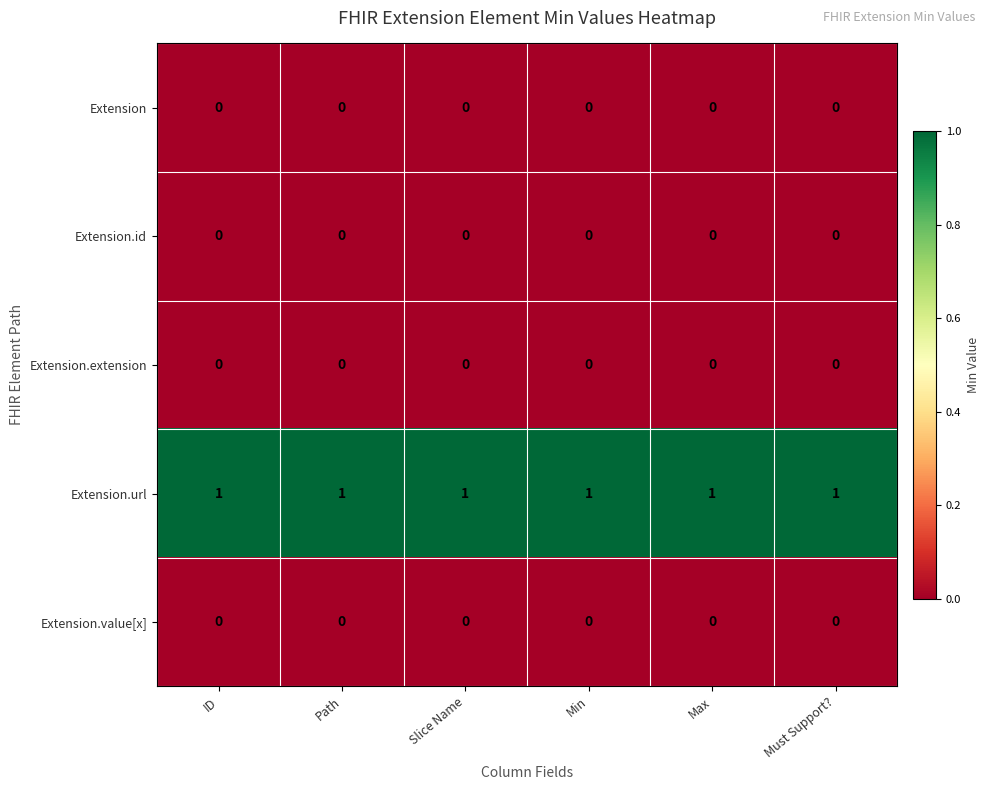

What is the difference between the highest and lowest values at Min?

1